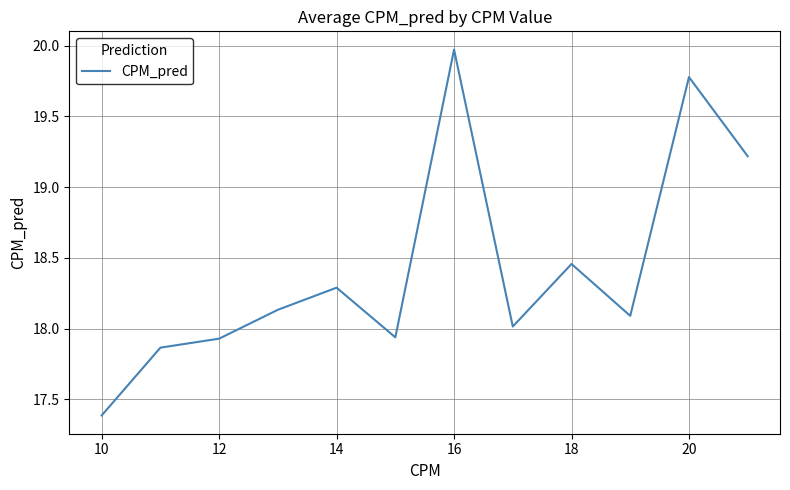

What is the difference between the maximum and minimum values?

2.6